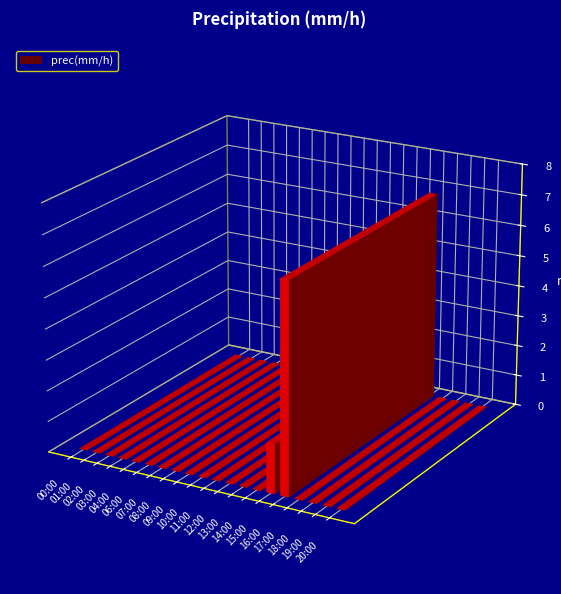

Which has a higher value, 04:00 or 10:00?

04:00